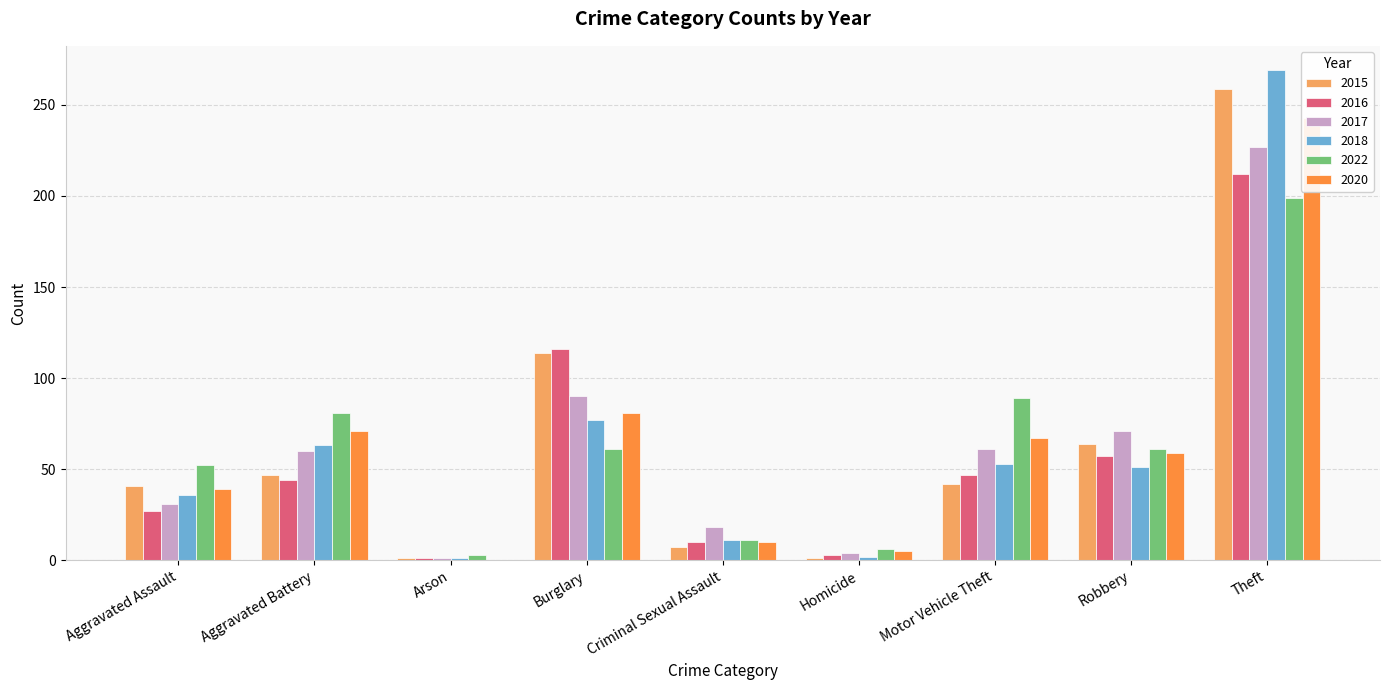

At which label does 2017 first exceed 60?

Burglary